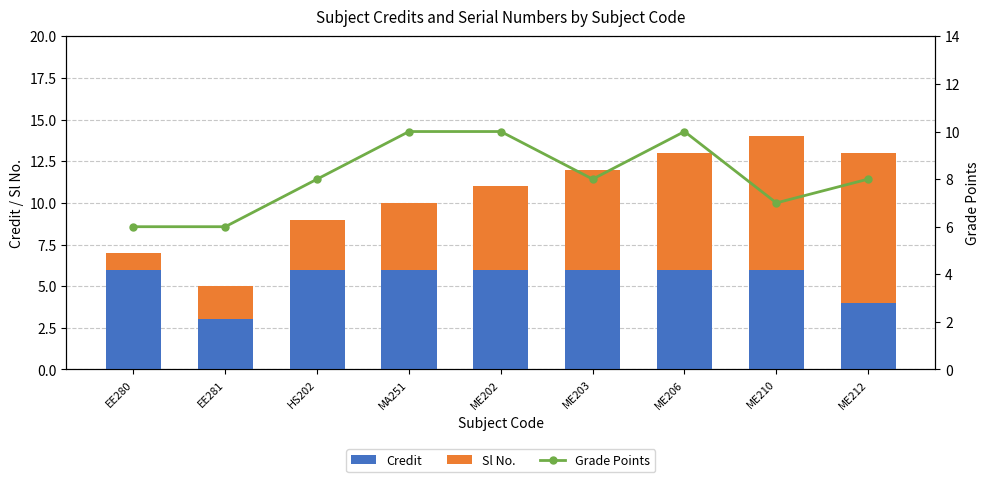

What is the difference between the maximum and minimum values in the Grade Points series?

4